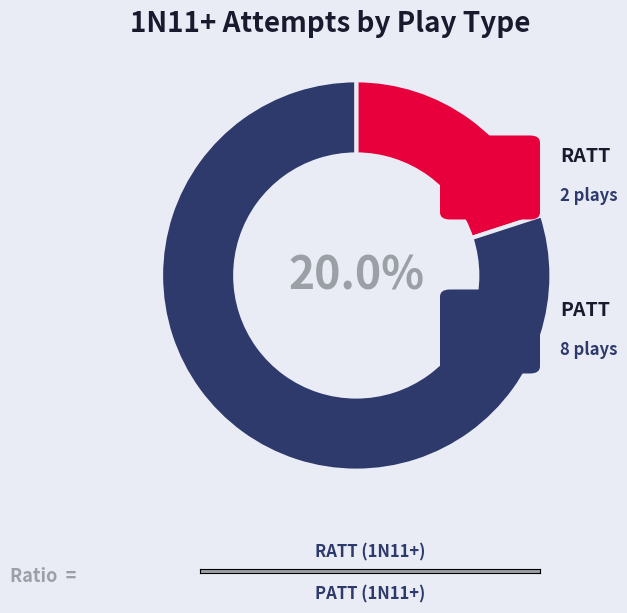

Count the number of slices in the pie.

2